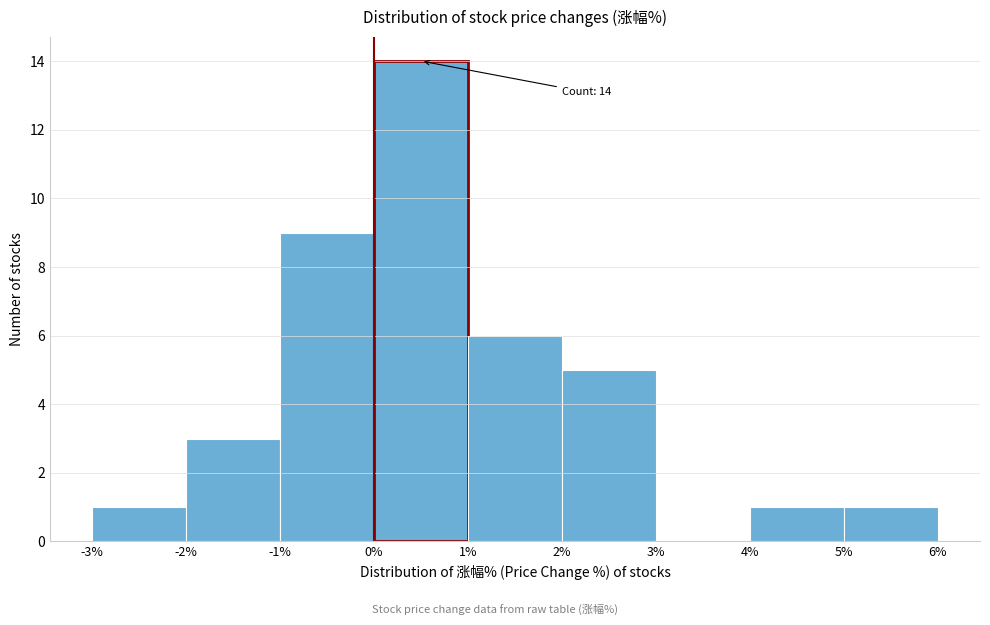

Over which range of the x-axis is the bar tallest?

0% to 1%